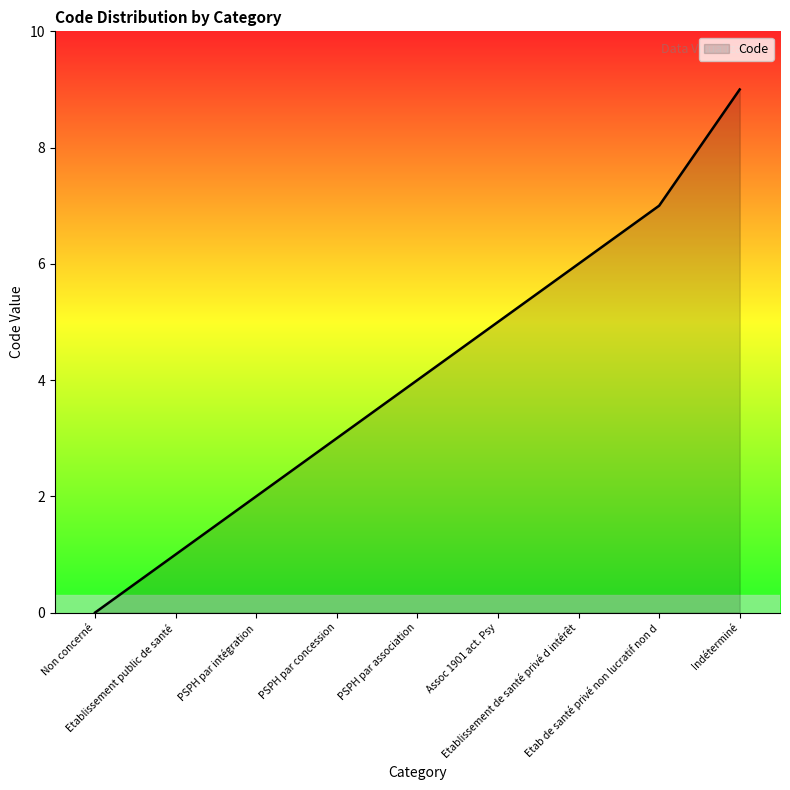

What is the greatest value displayed?

9